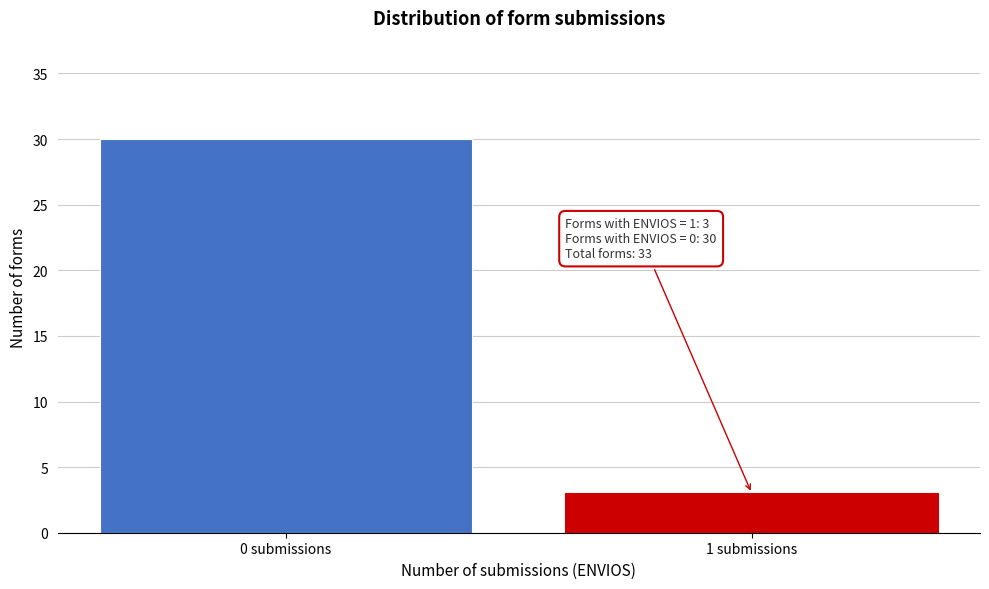

Reading left to right, transcribe all the data shown in this chart.

0 submissions=30	1 submissions=3